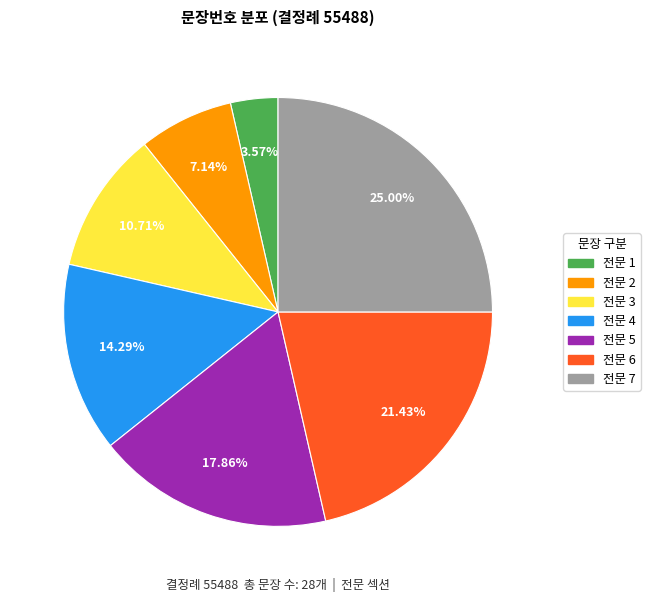

True or false: 전문 2 accounts for 7% of the total.

True